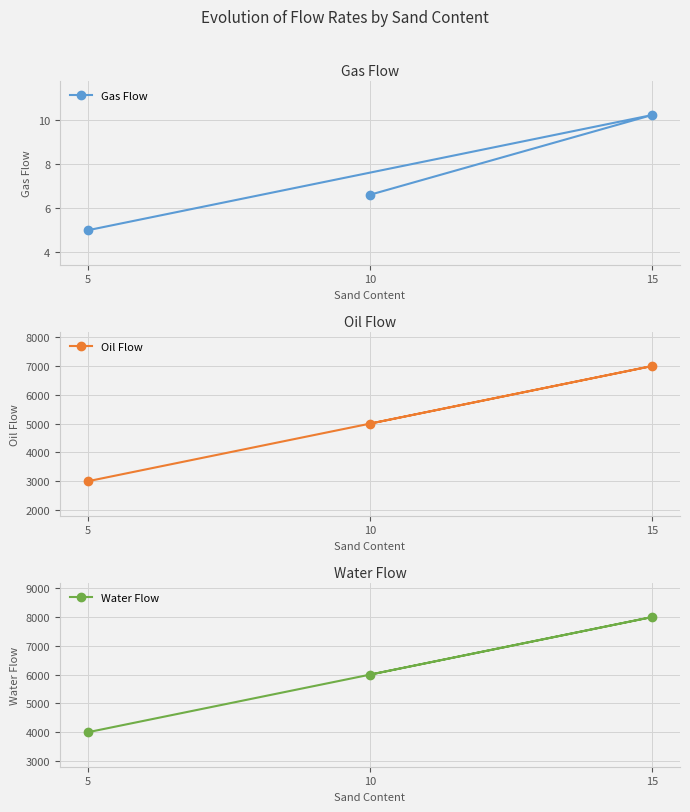

Which series changed the most between 15 and 5?

Oil Flow